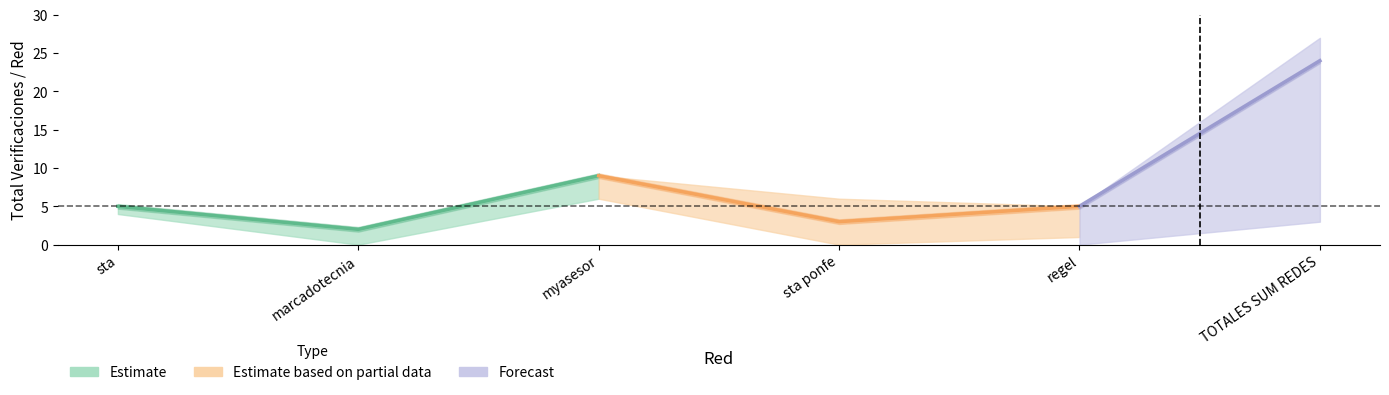

True or false: Totales SUM POR RED and Comp. Verificación Privados intersect in this chart.

False